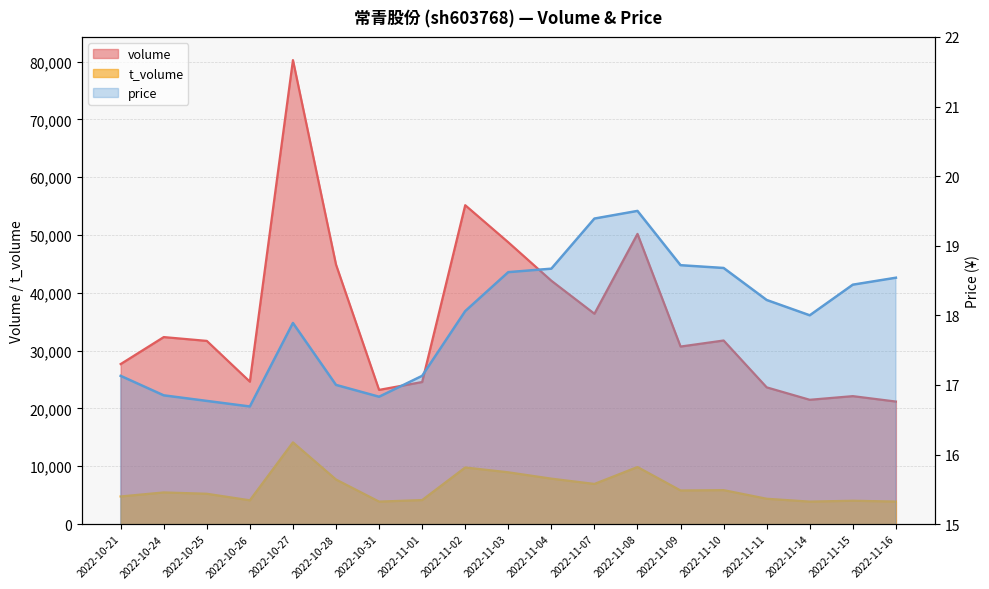

Reading right to left, what are all the values shown in this chart?

volume: 2022-11-16=21195.0	2022-11-15=22132.0	2022-11-14=21501.0	2022-11-11=23650.0	2022-11-10=31753.0	2022-11-09=30708.0	2022-11-08=50190.0	2022-11-07=36384.0	2022-11-04=42091.0	2022-11-03=48735.0	2022-11-02=55152.0	2022-11-01=24574.0	2022-10-31=23212.0	2022-10-28=44883.0	2022-10-27=80242.0	2022-10-26=24634.0	2022-10-25=31686.0	2022-10-24=32345.0	2022-10-21=27679.0
t_volume: 2022-11-16=3899.0	2022-11-15=4044.0	2022-11-14=3892.0	2022-11-11=4387.0	2022-11-10=5876.0	2022-11-09=5817.0	2022-11-08=9874.0	2022-11-07=6948.0	2022-11-04=7863.0	2022-11-03=8960.0	2022-11-02=9793.0	2022-11-01=4159.0	2022-10-31=3893.0	2022-10-28=7709.0	2022-10-27=14140.0	2022-10-26=4119.0	2022-10-25=5250.0	2022-10-24=5480.0	2022-10-21=4782.0
price: 2022-11-16=18.5	2022-11-15=18.4	2022-11-14=18.0	2022-11-11=18.2	2022-11-10=18.7	2022-11-09=18.7	2022-11-08=19.5	2022-11-07=19.4	2022-11-04=18.7	2022-11-03=18.6	2022-11-02=18.1	2022-11-01=17.1	2022-10-31=16.8	2022-10-28=17.0	2022-10-27=17.9	2022-10-26=16.7	2022-10-25=16.8	2022-10-24=16.9	2022-10-21=17.1